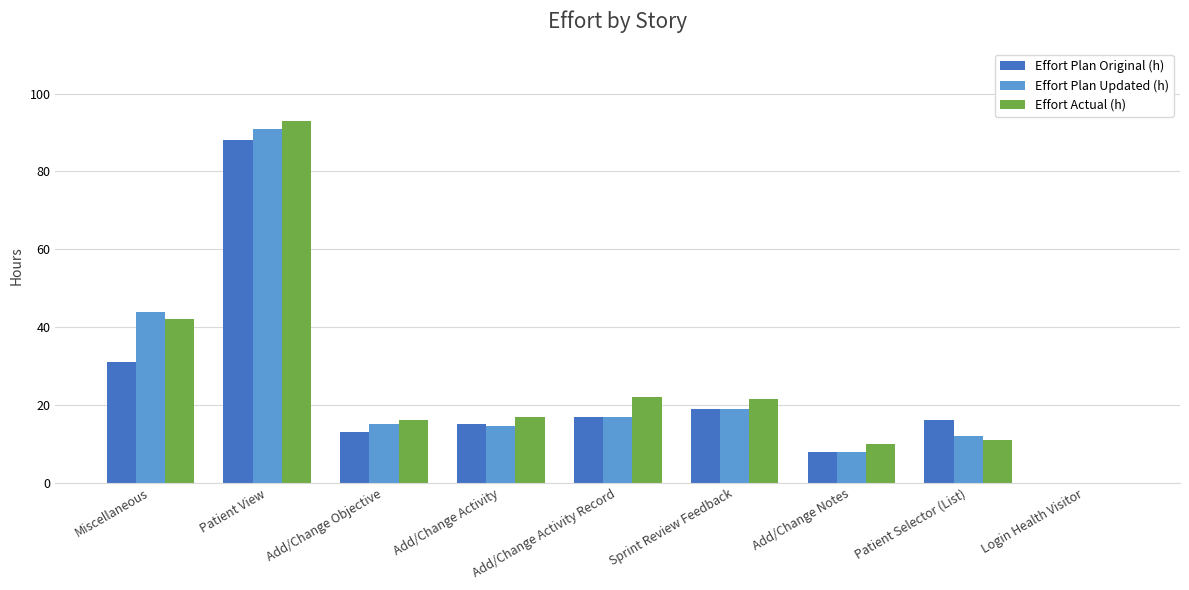

What is the sum of all Effort Plan Original (h) values?

207.0